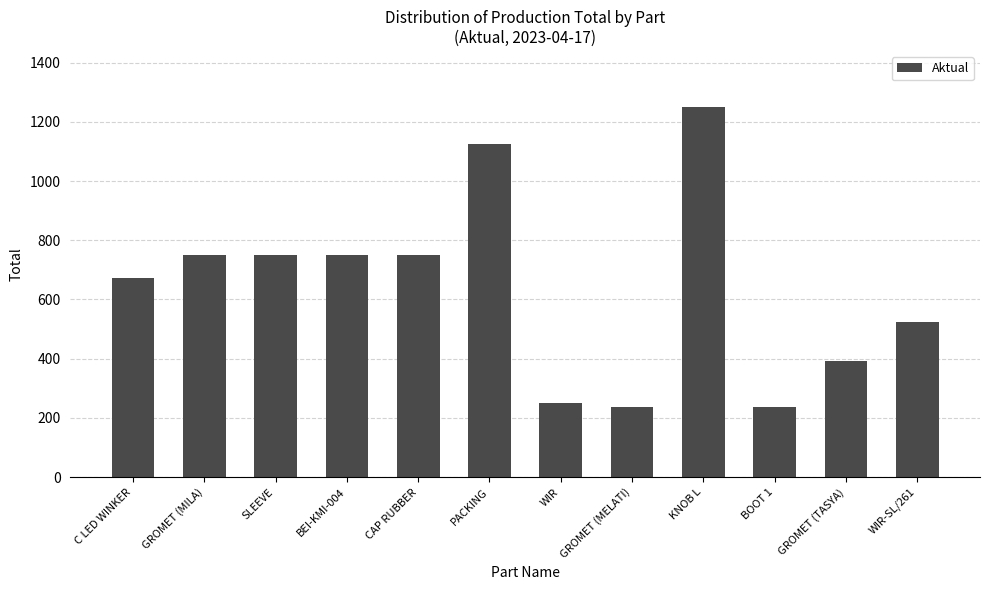

Is it true that the value at WIR-SL/261 is 525?

True